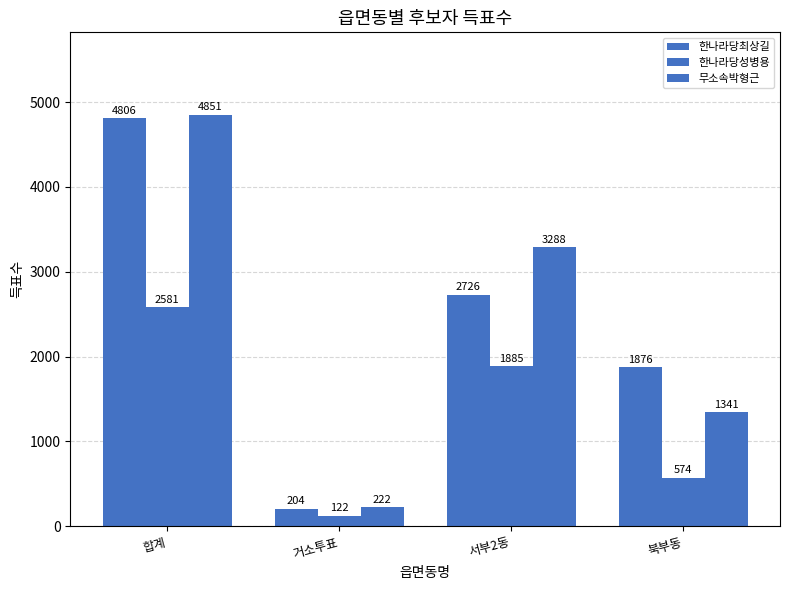

Between 거소투표 and 서부2동, which series saw the biggest shift?

무소속박형근